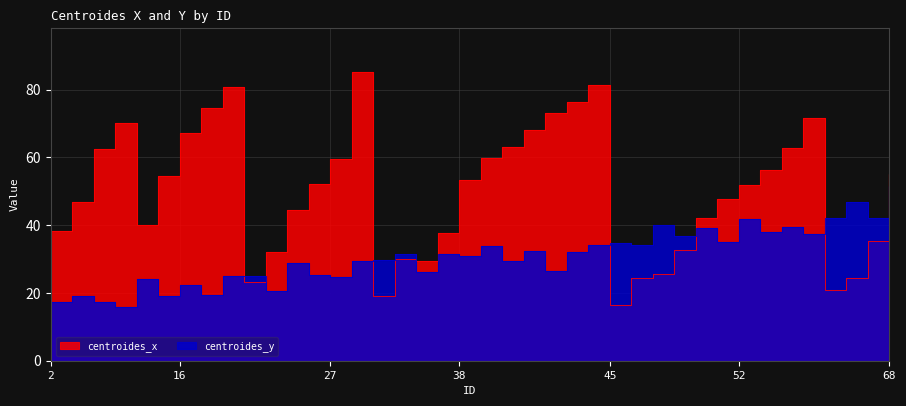

Which series has the largest total across all categories?

centroides_x